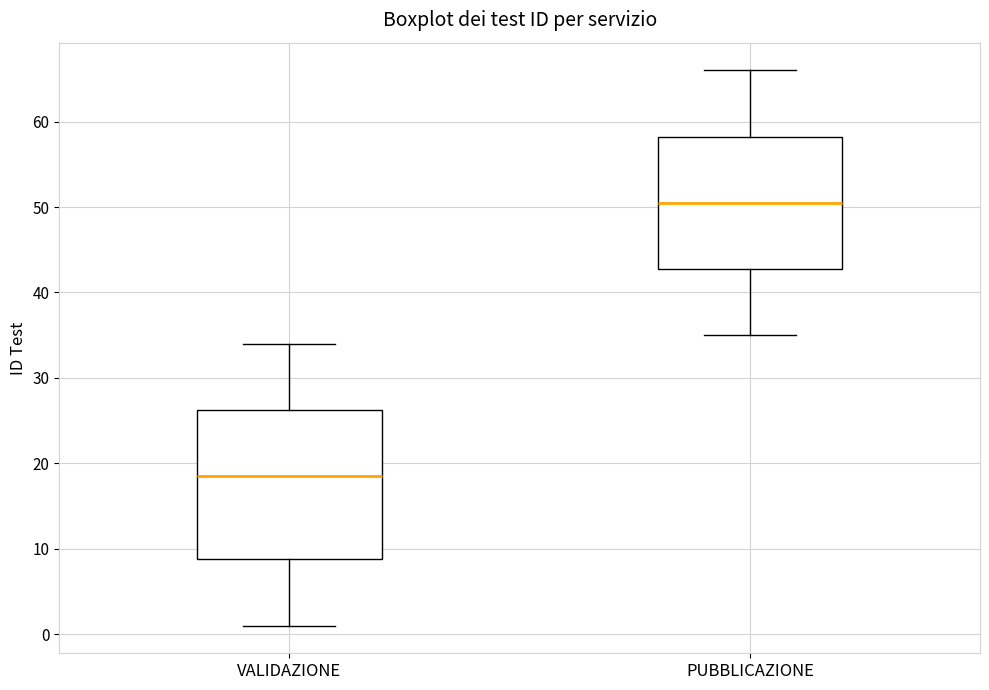

Which box's median line is the lowest?

VALIDAZIONE